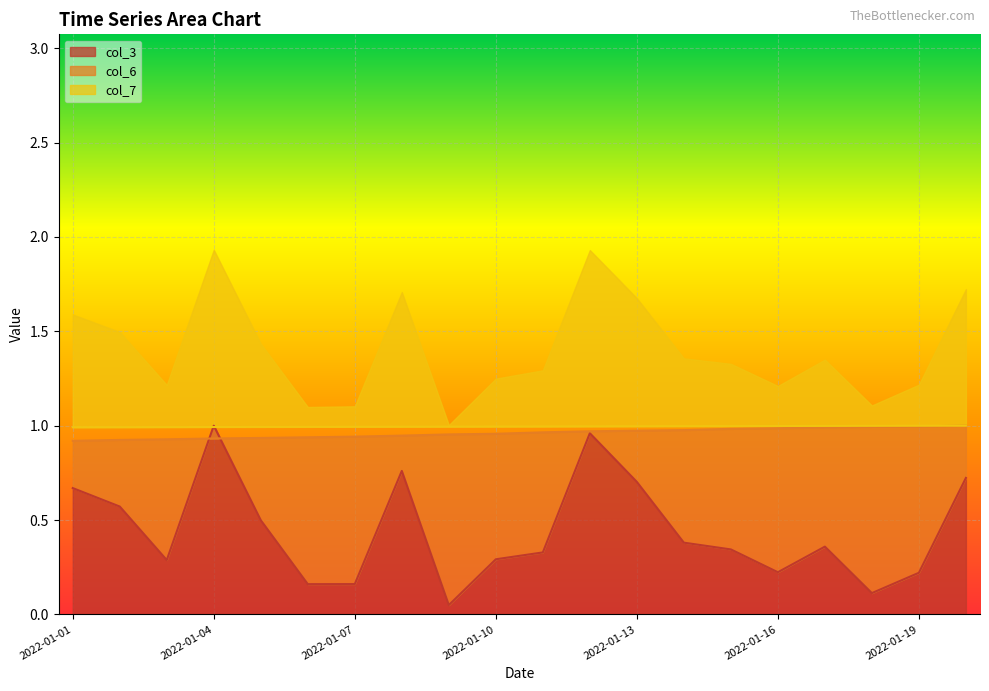

The col_6 series shows 1.0 at 2022-01-19. True or false?

True